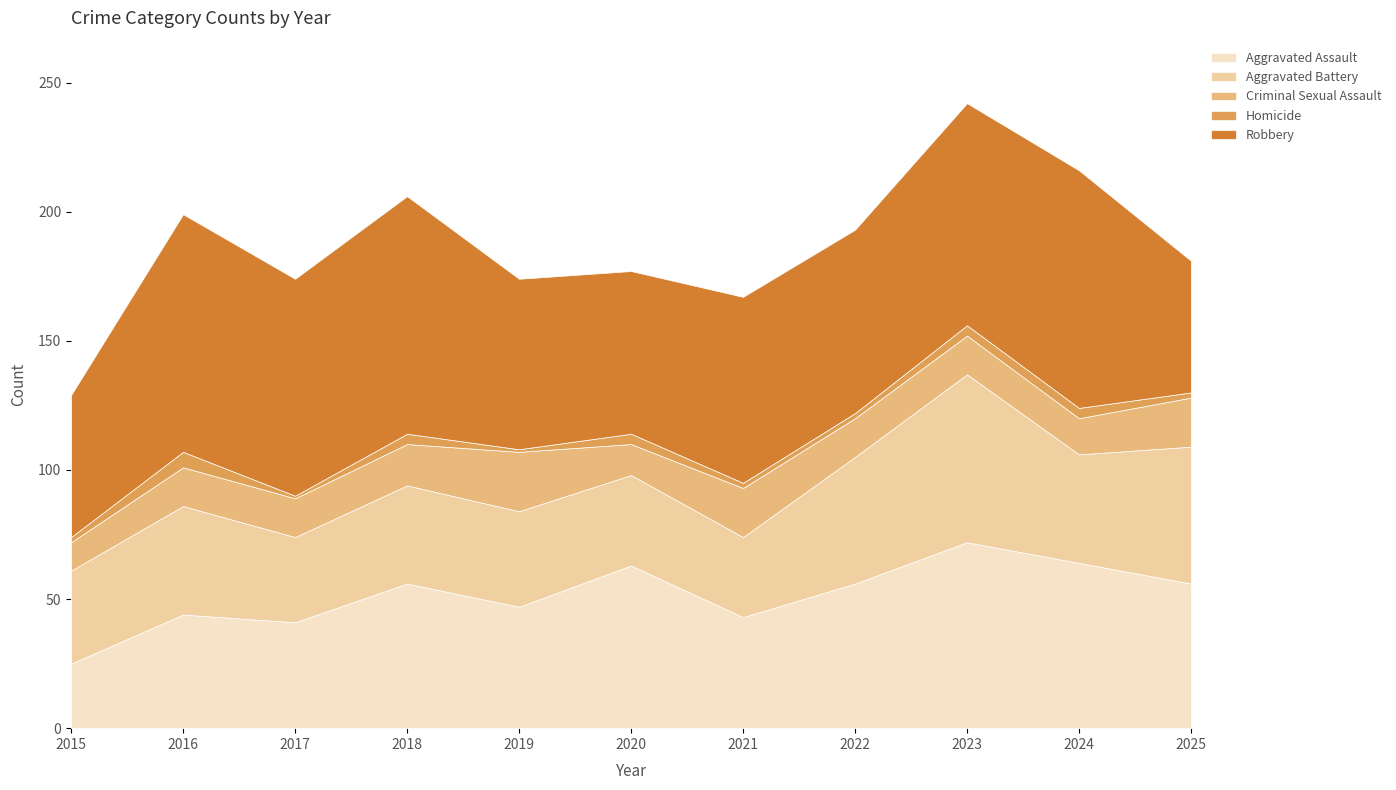

At which category is the sum across all series the highest?

2023